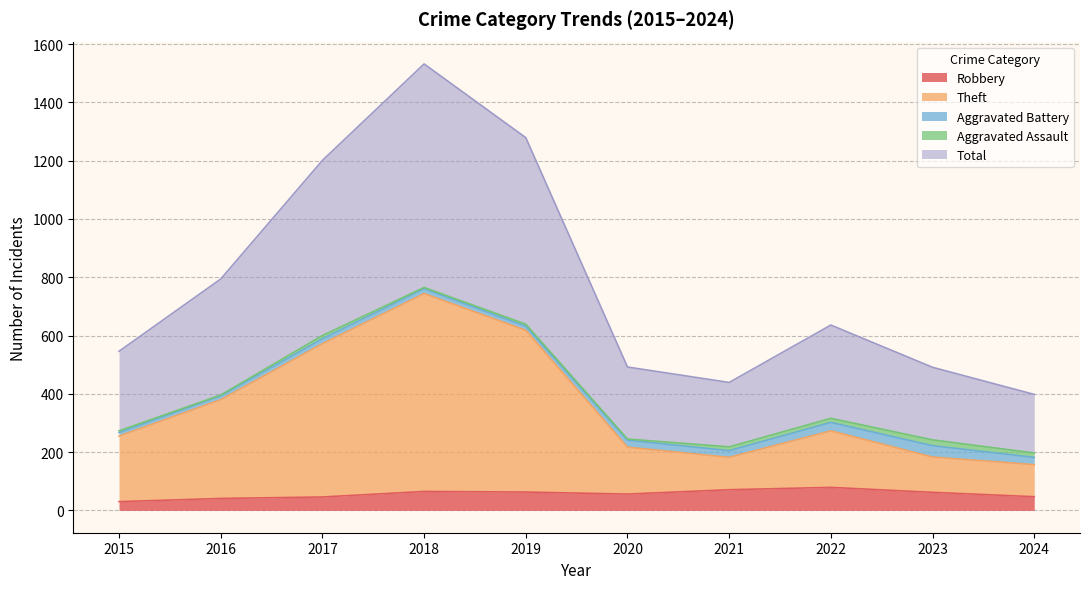

What is the lowest value of the Total series?

398